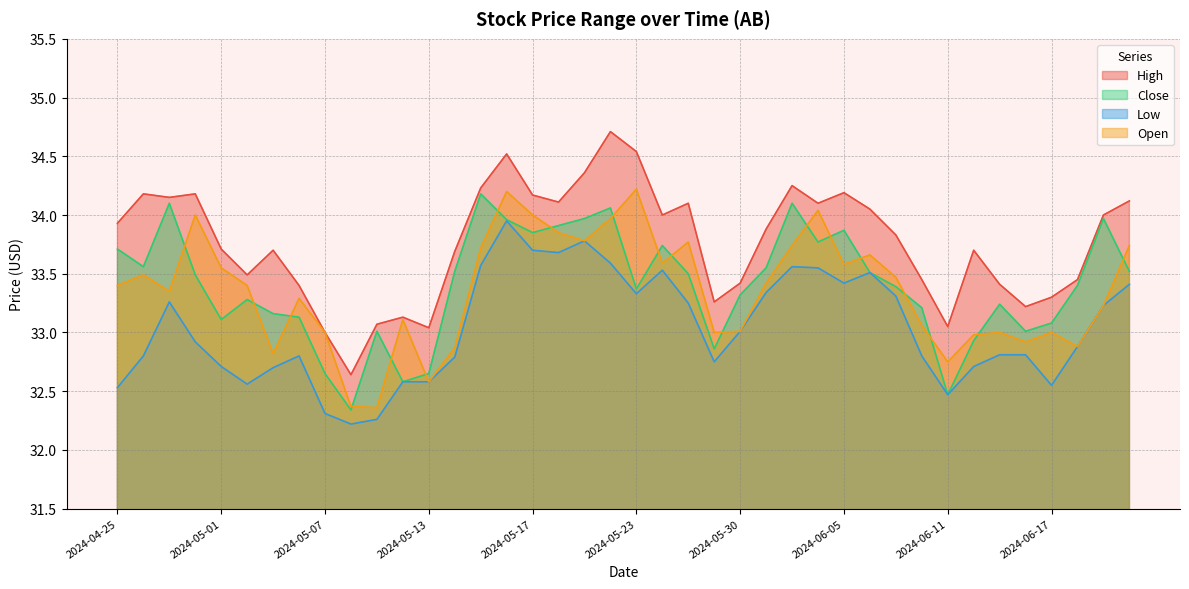

The Close series shows 10.7 at 2024-05-24. True or false?

False